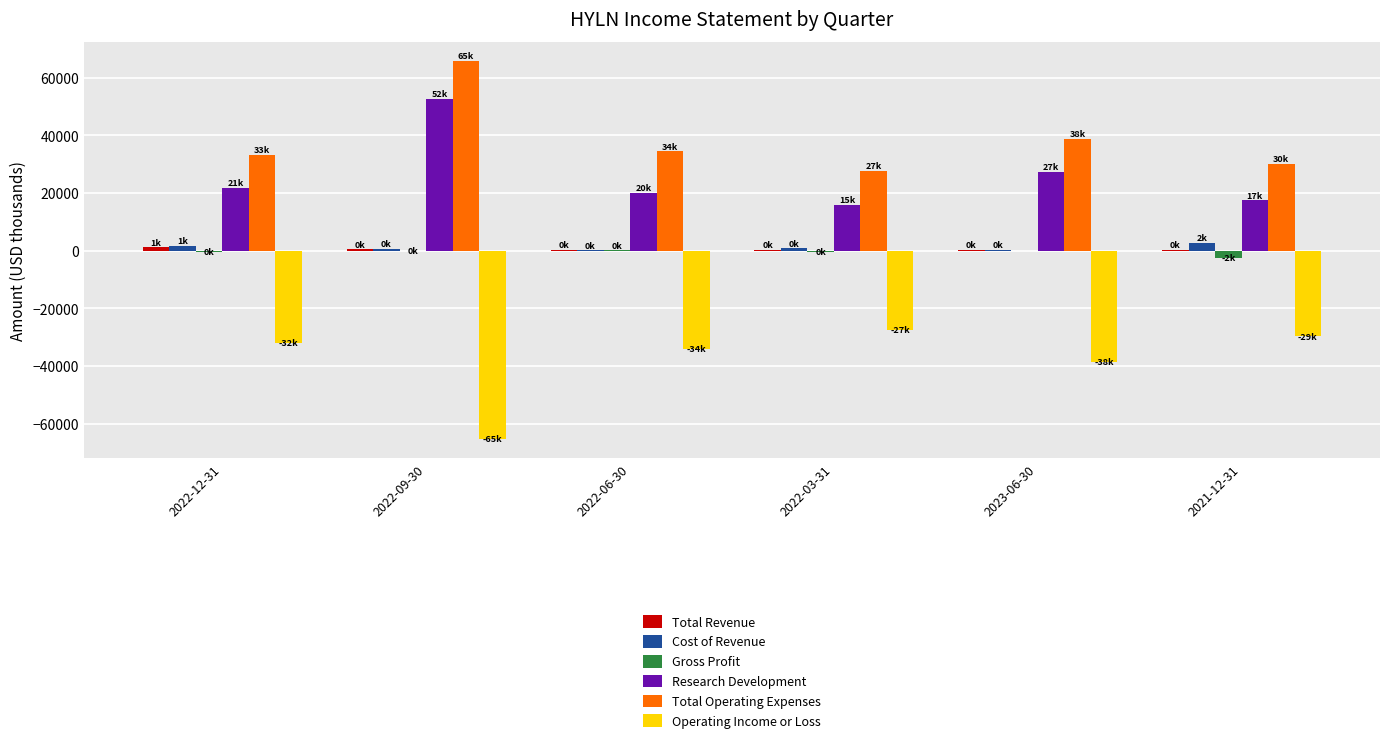

What is the greatest value displayed?

65900